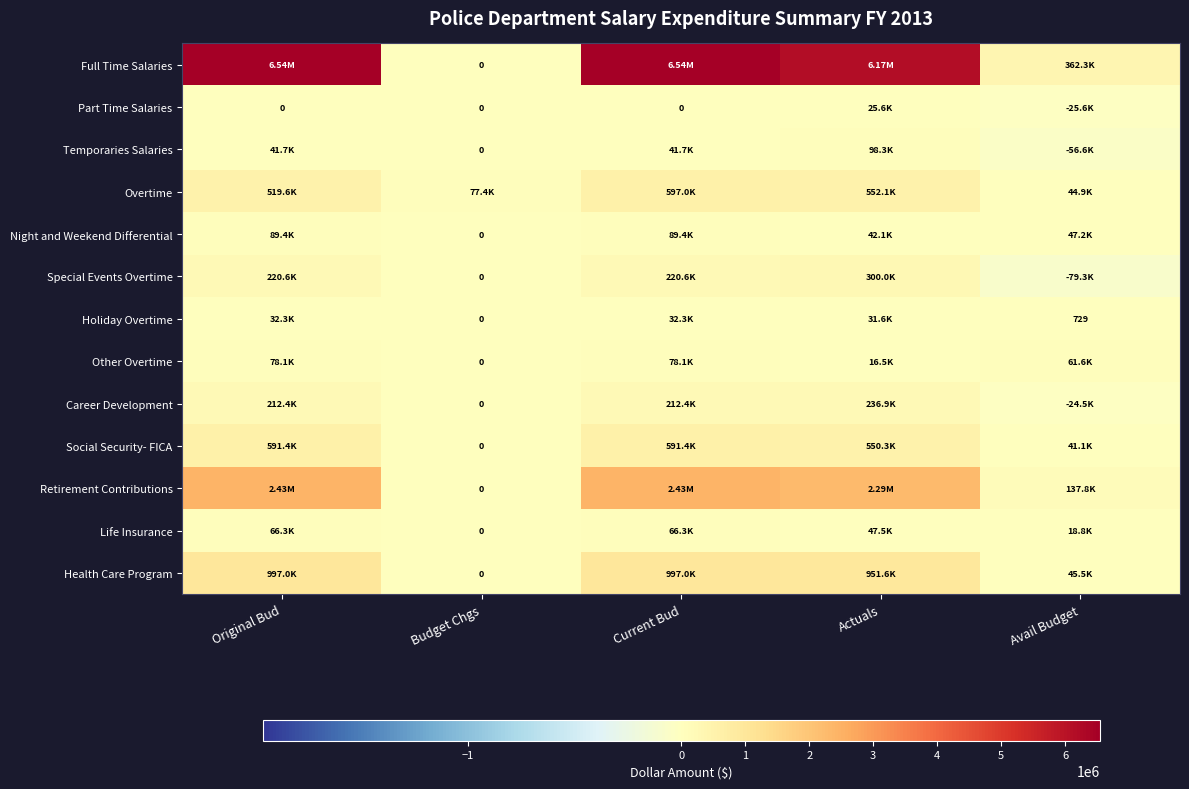

What is the difference between the second highest and minimum values in the Life Insurance series?

66276.0